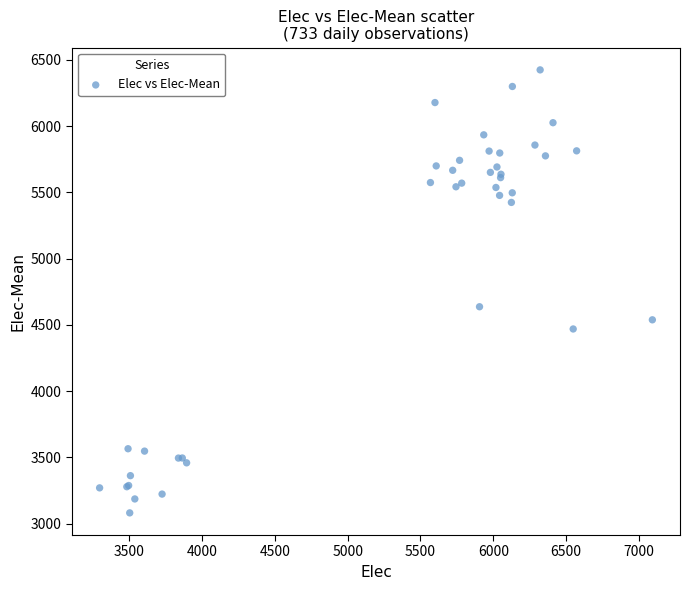

What Y value in the scatter plot is closest to 4753?

4637.4